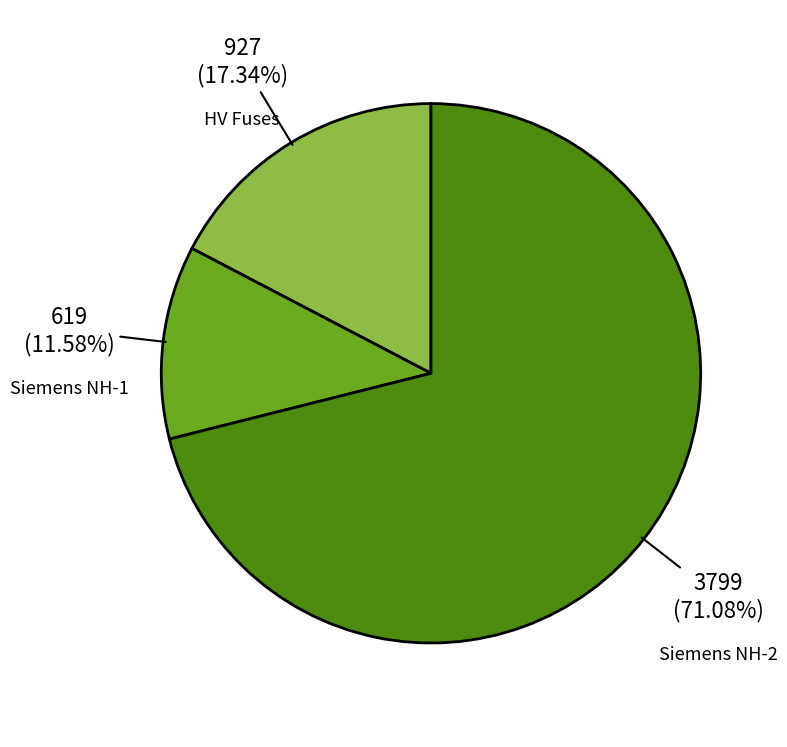

Between HV Fuses and Siemens NH-2, which is larger?

Siemens NH-2